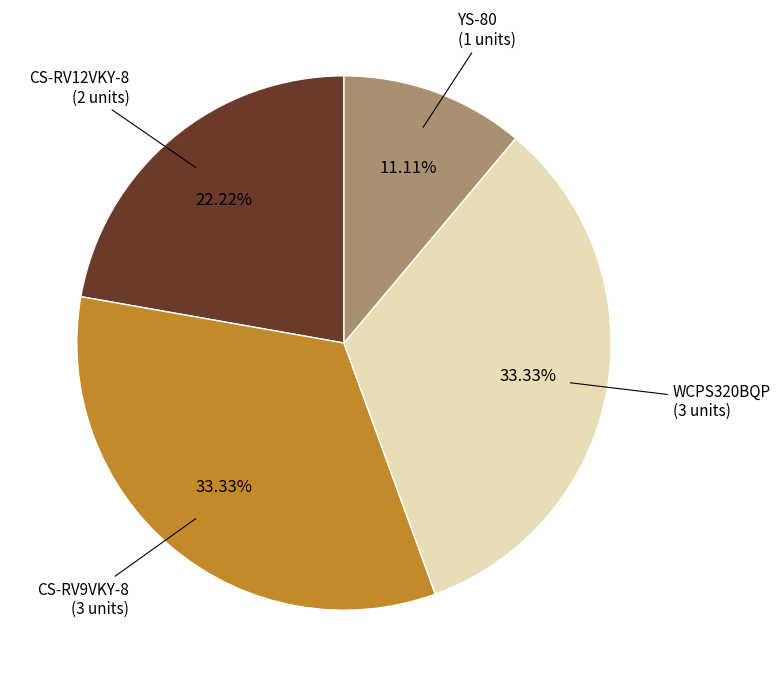

Count the number of slices in the pie.

4